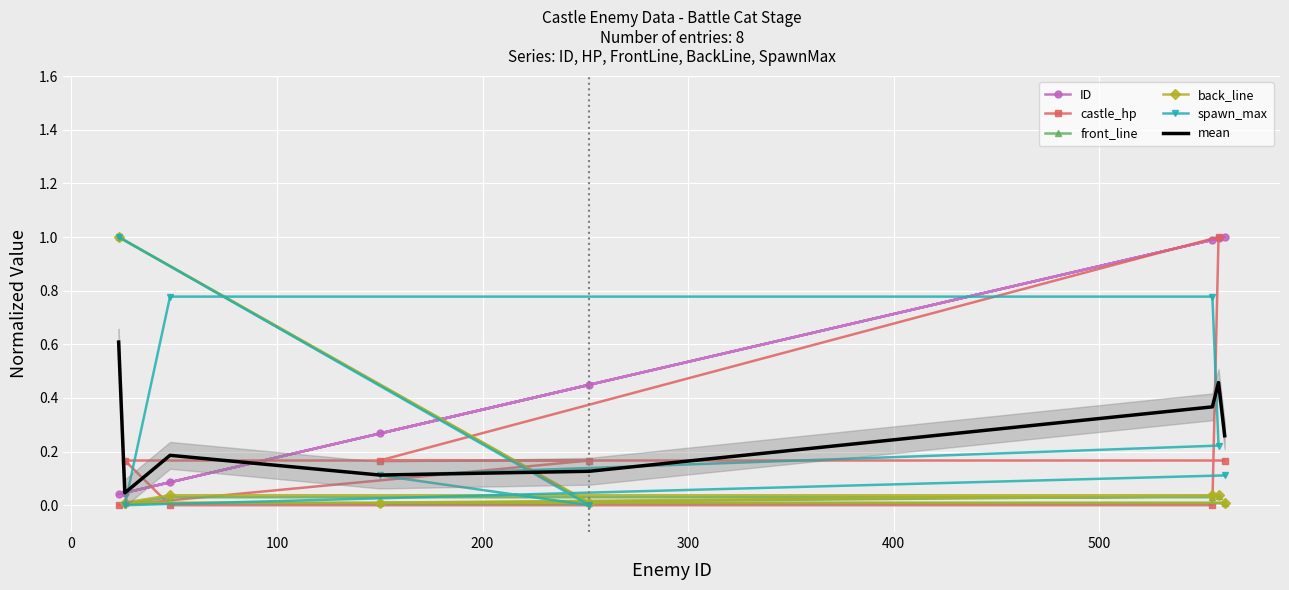

What is the highest value of the spawn_max series?

1.0